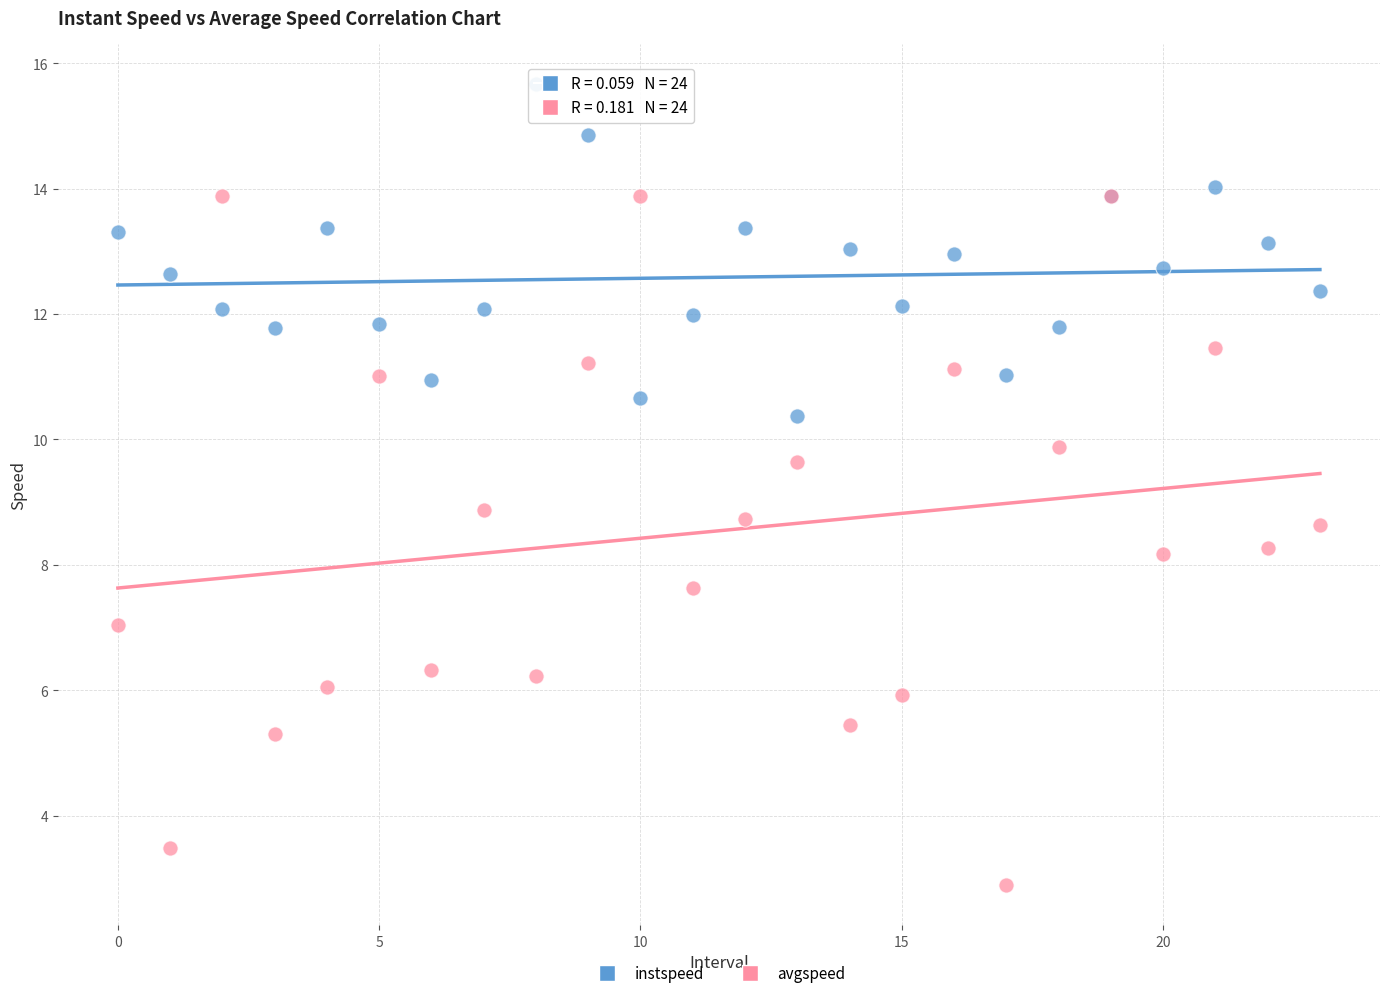

Which series reaches the maximum Y coordinate?

instspeed